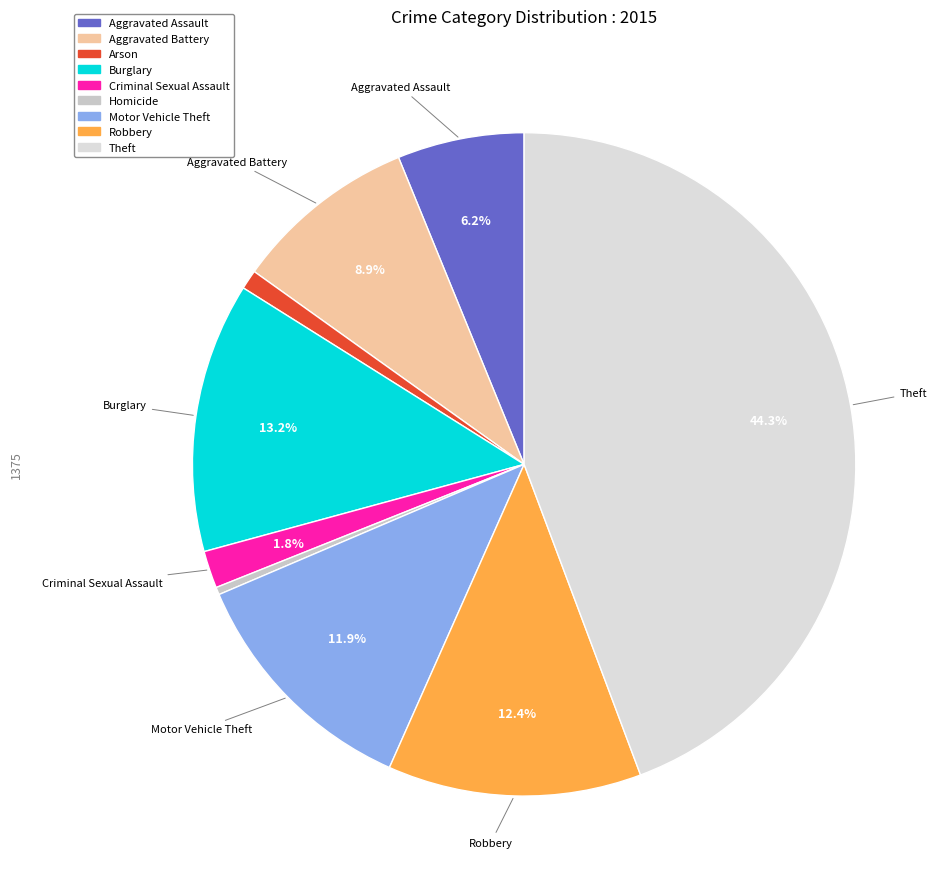

Rank the categories by value from lowest to highest.

Homicide, Arson, Criminal Sexual Assault, Aggravated Assault, Aggravated Battery, Motor Vehicle Theft, Robbery, Burglary, Theft